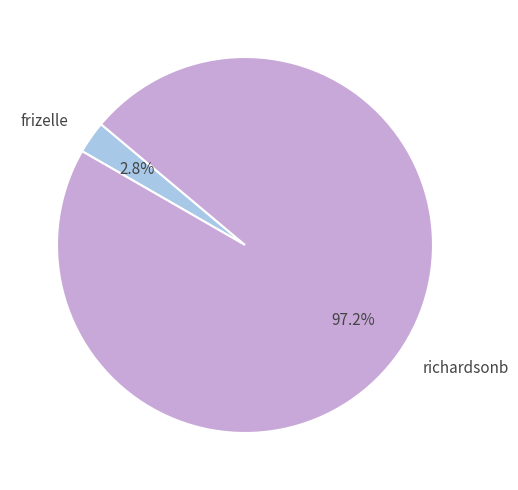

Between frizelle and richardsonb, which is larger?

richardsonb